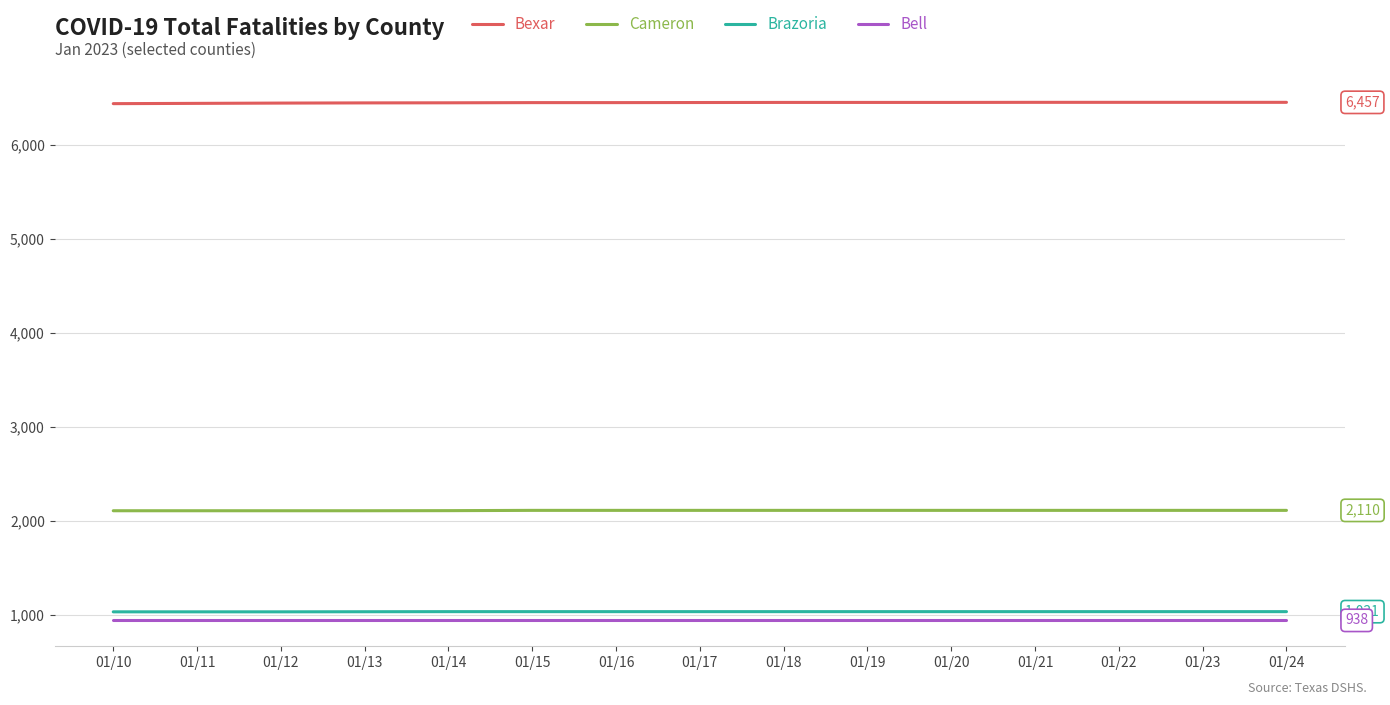

What is the total value across all series at 01/11?

10519